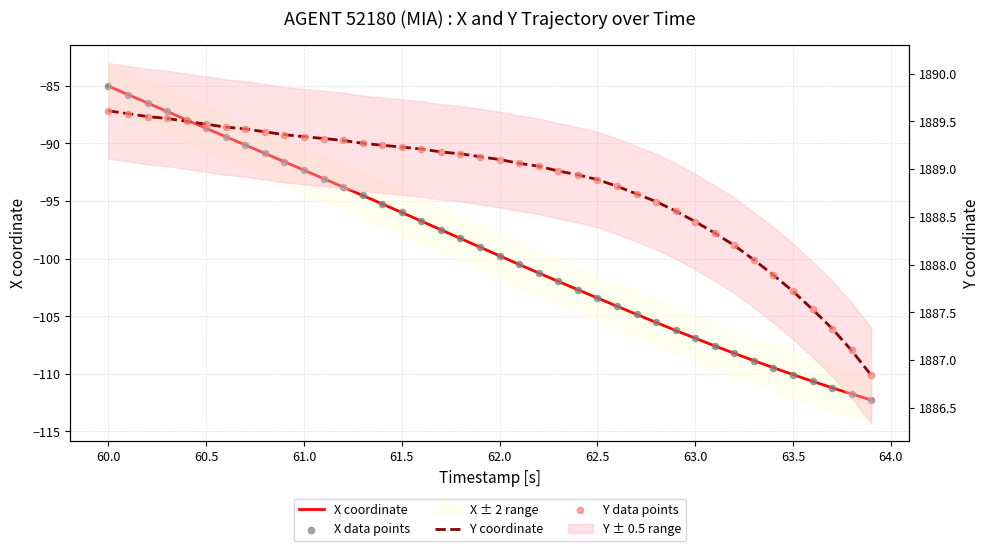

Which series reaches the minimum Y coordinate?

X coordinate